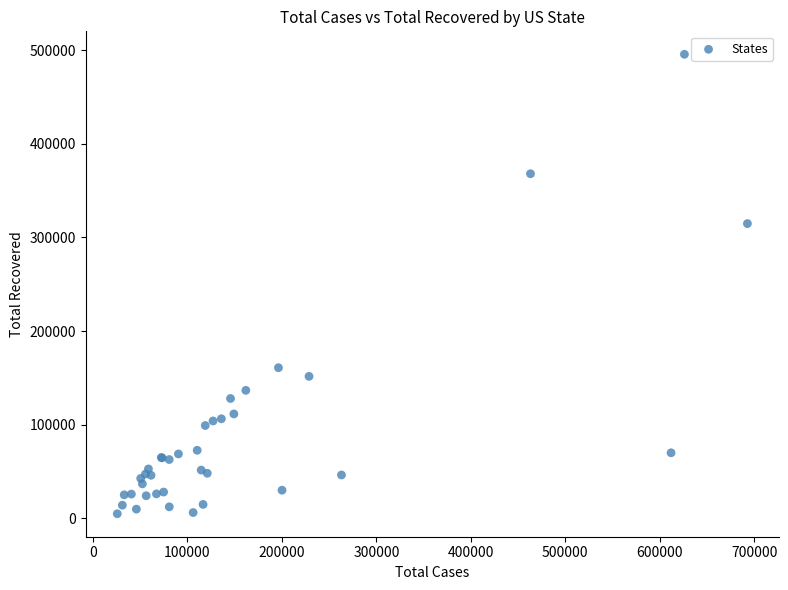

What Y value in the scatter plot is closest to 250179?

314737